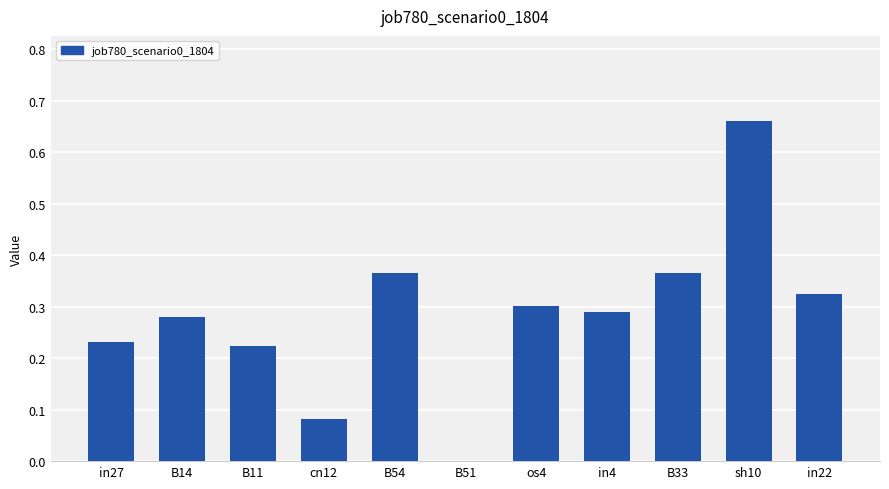

What is the sum of the values at in22 and in4?

0.6